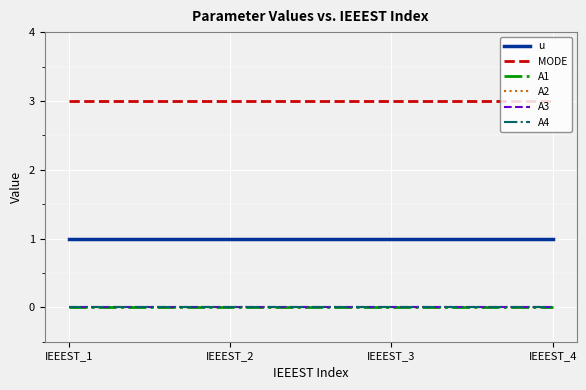

List the series in order of their peak value, highest first.

MODE, u, A1, A2, A3, A4